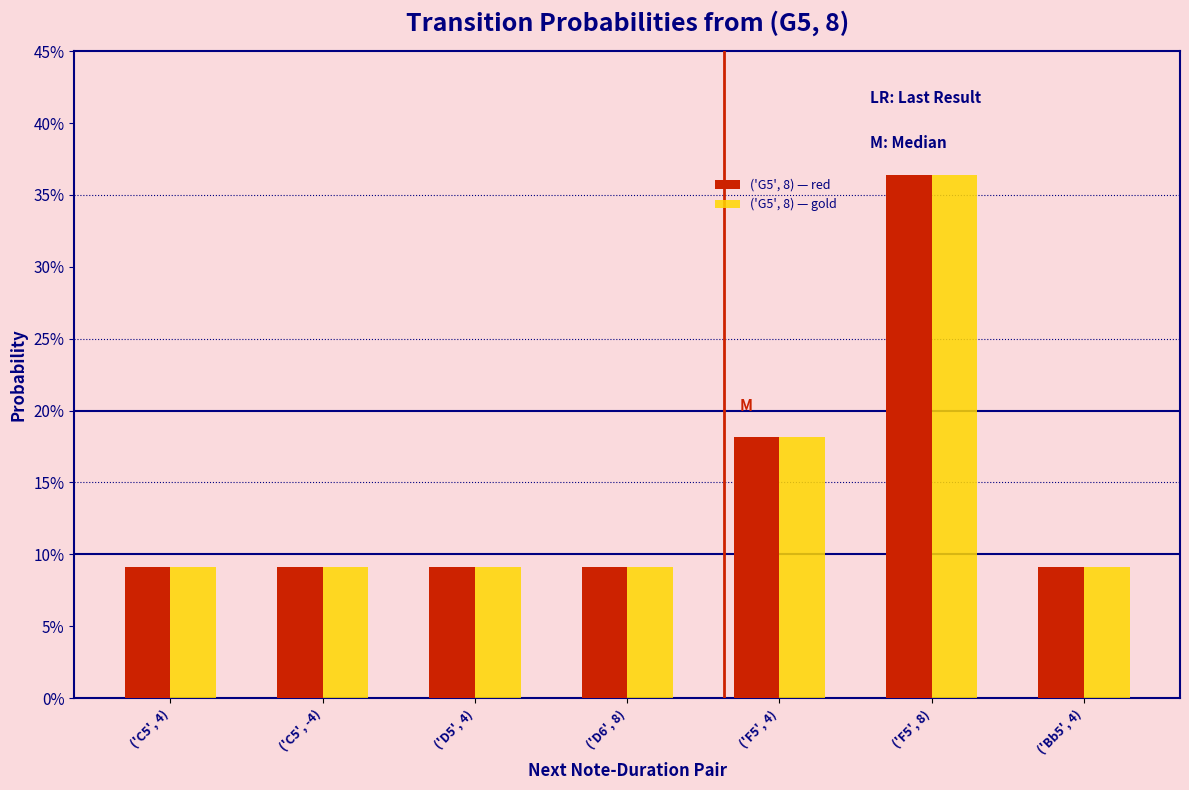

Are the bars horizontal?

No